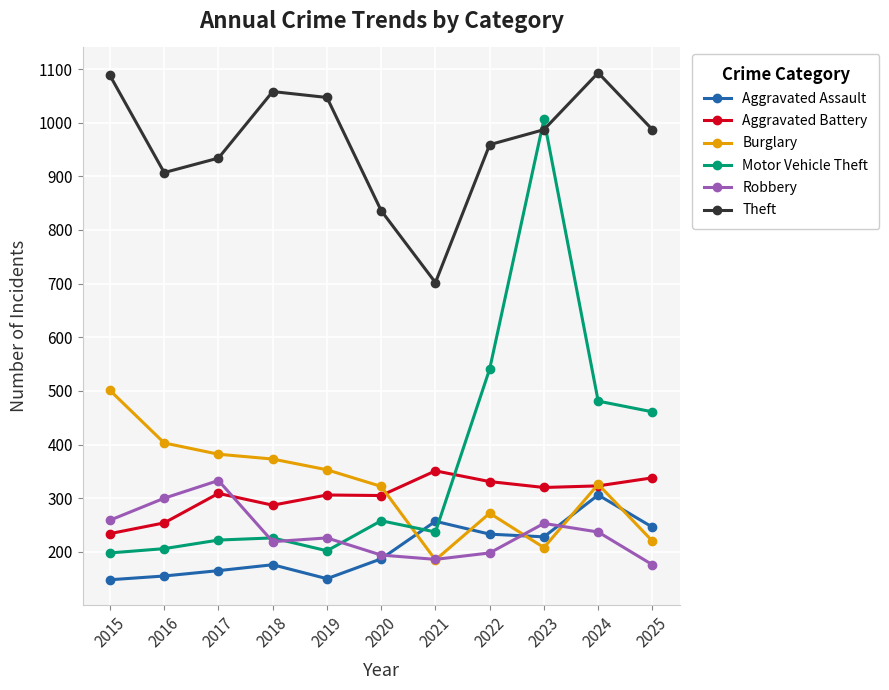

What are all the series names shown in the legend?

Aggravated Assault, Aggravated Battery, Burglary, Motor Vehicle Theft, Robbery, Theft